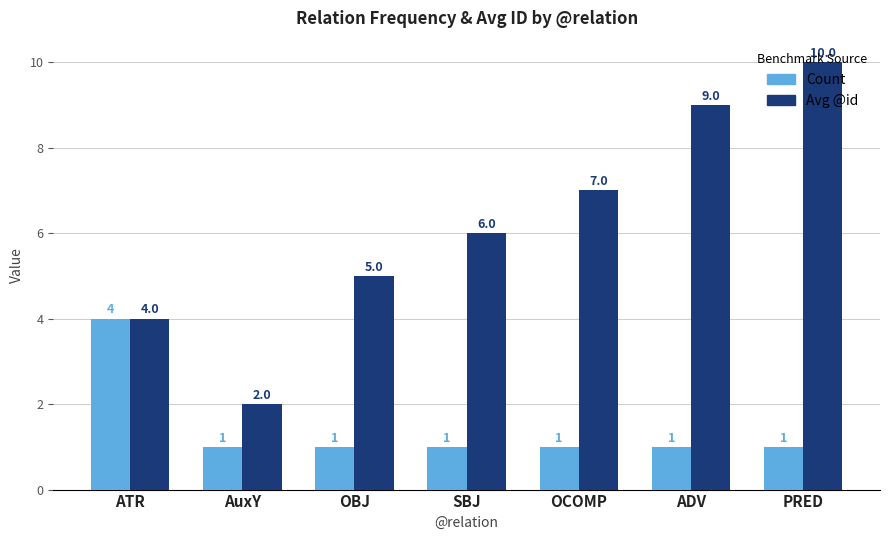

What is the label of the 3rd bar from the left?

OBJ